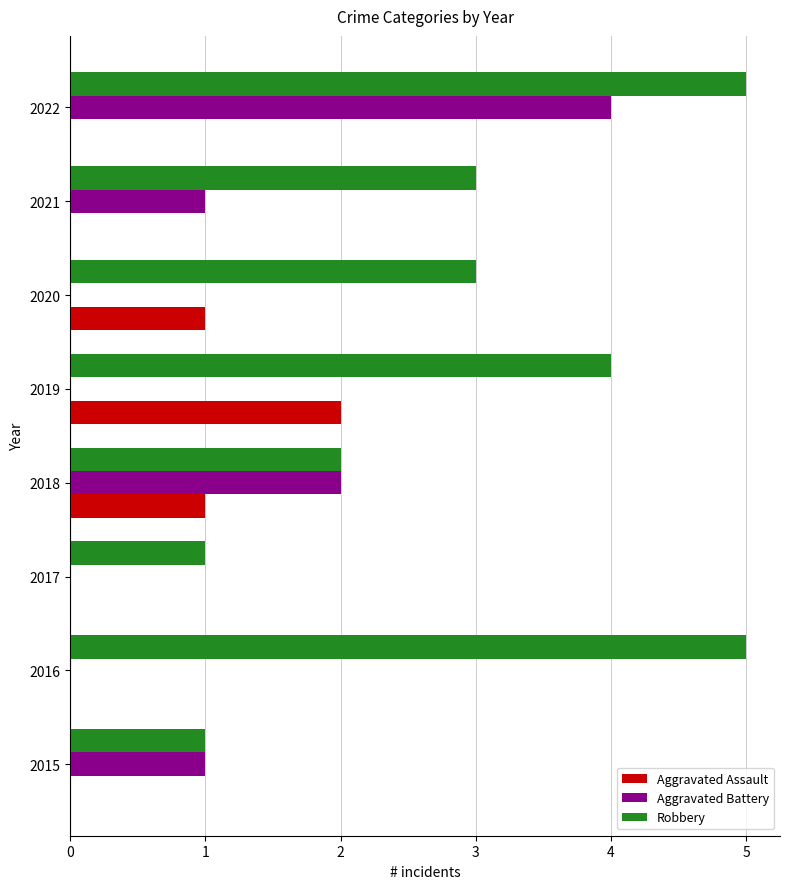

True or false: Aggravated Battery has a value of 2 at 2018.

True